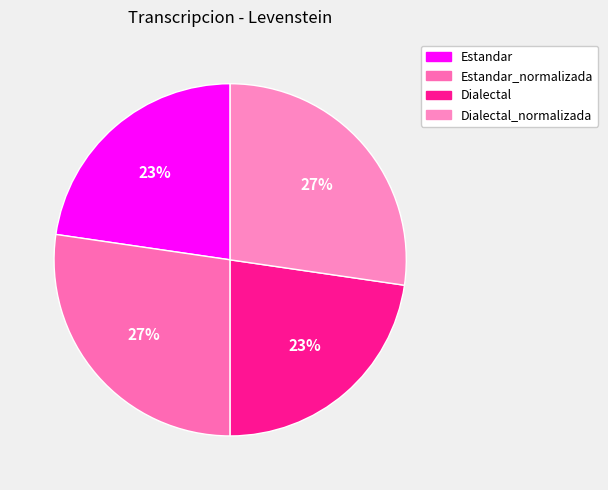

What percentage is the Estandar_normalizada slice, to the nearest percent?

27%